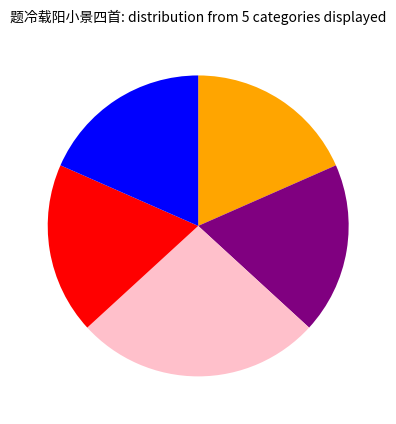

Is there a majority slice in this chart?

No